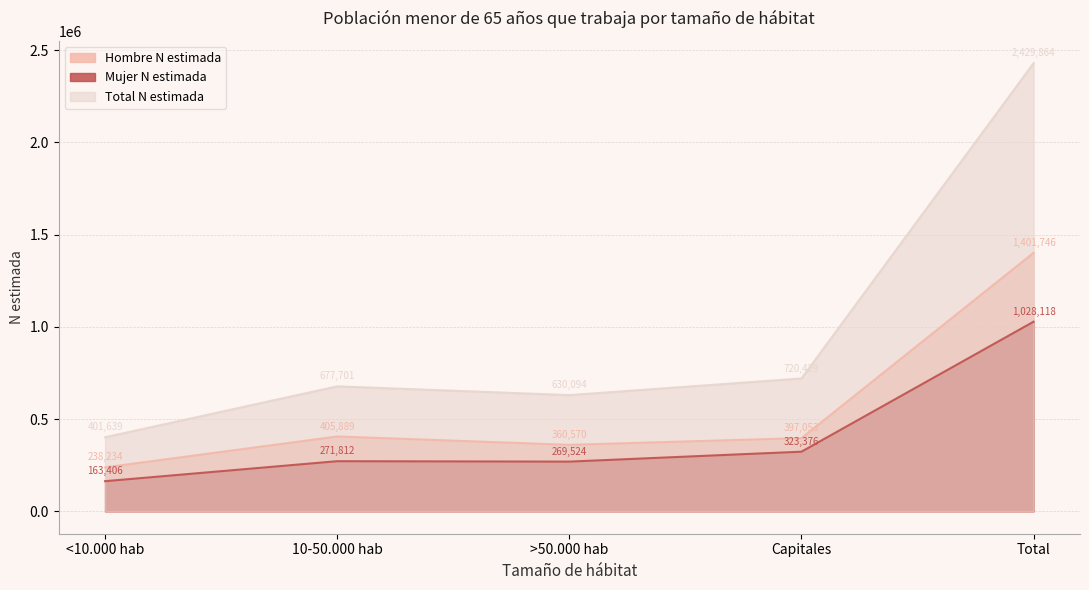

True or false: Hombre N estimada and Total N estimada cross at least once.

False